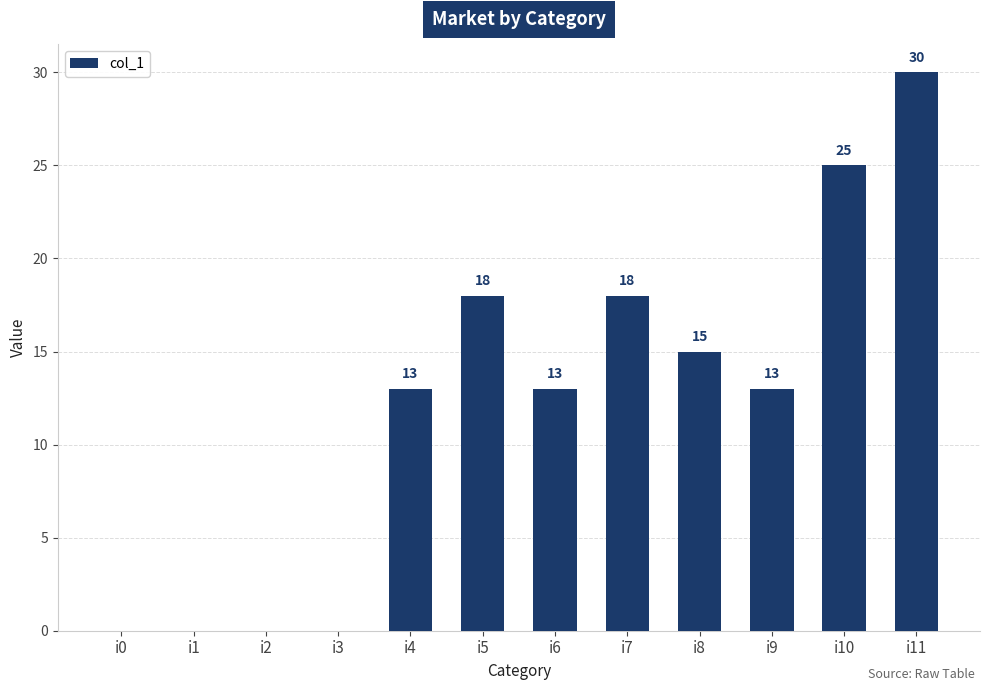

Count the number of categories in the chart.

12